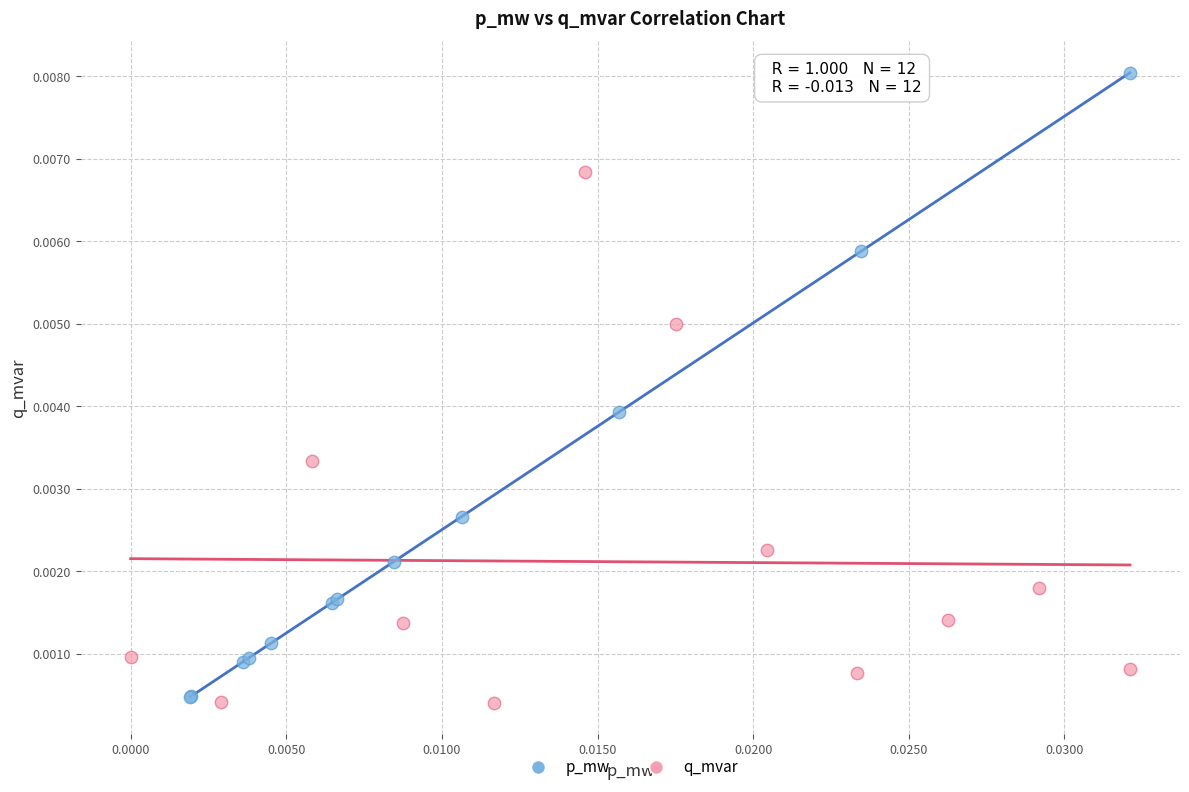

Which series has the widest spread of Y values?

p_mw